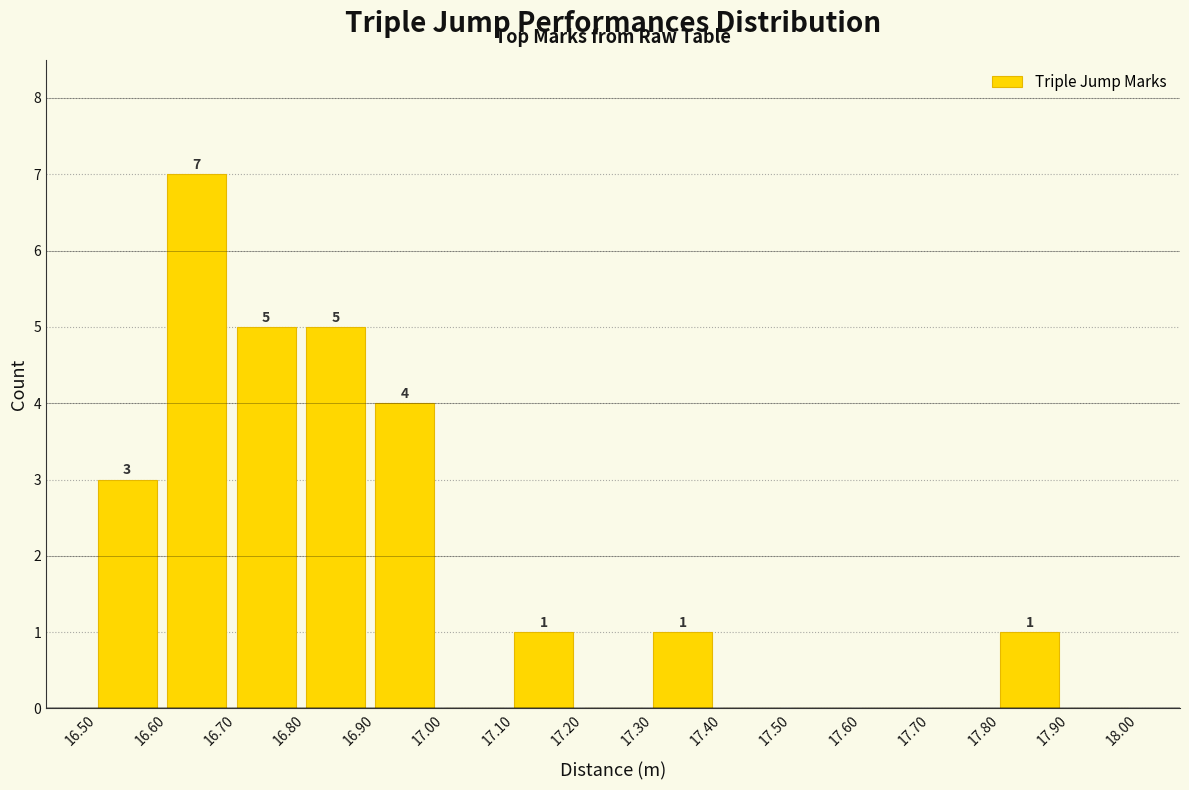

Which range on the x-axis has the tallest bar?

16.60 to 16.70